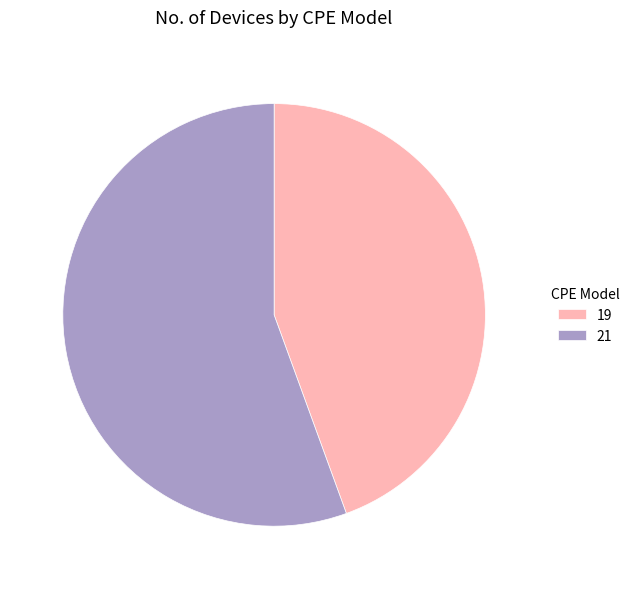

Do 19 and 21 together represent more than half of the pie?

Yes